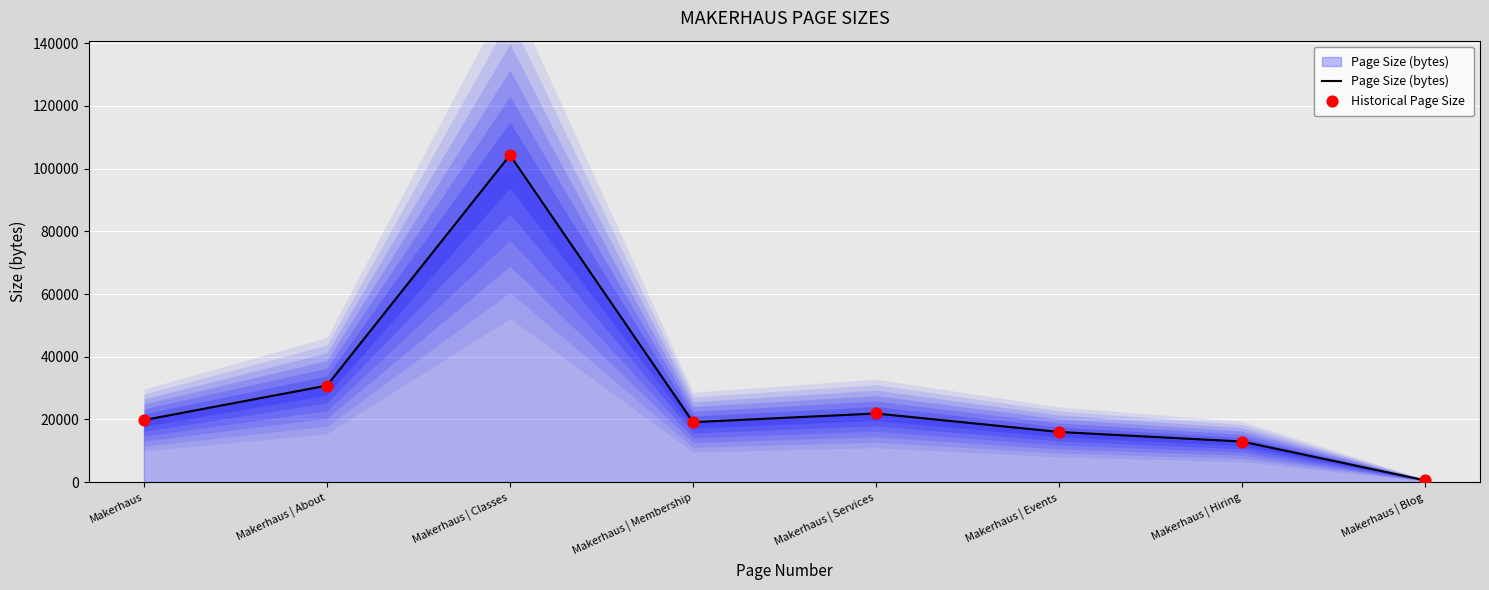

At how many categories does at least one series exceed 14209?

6